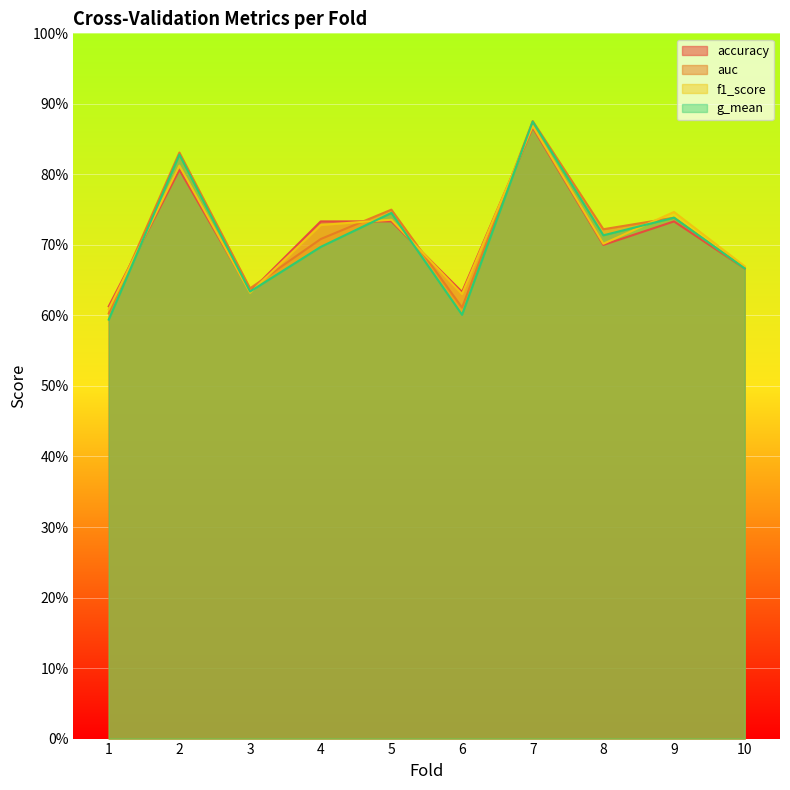

In auc, how many points are higher than both neighbors (excluding endpoints)?

4